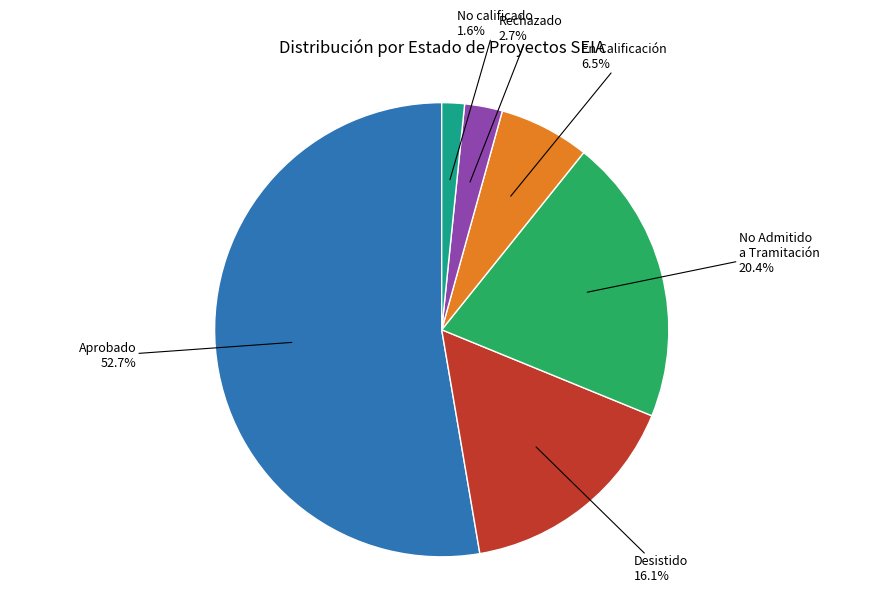

Is there a majority slice in this chart?

Yes